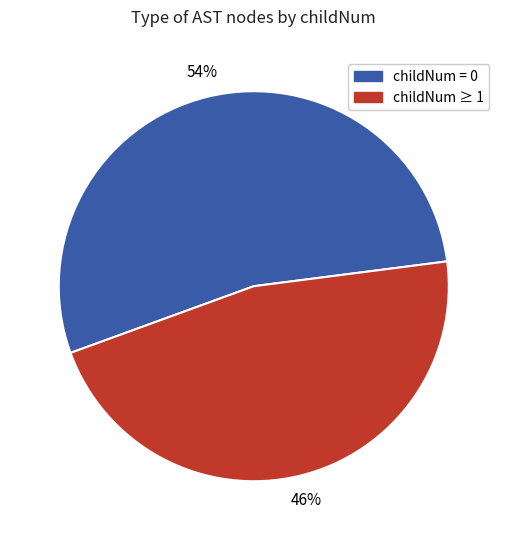

Is there any slice that represents more than half of the pie?

Yes